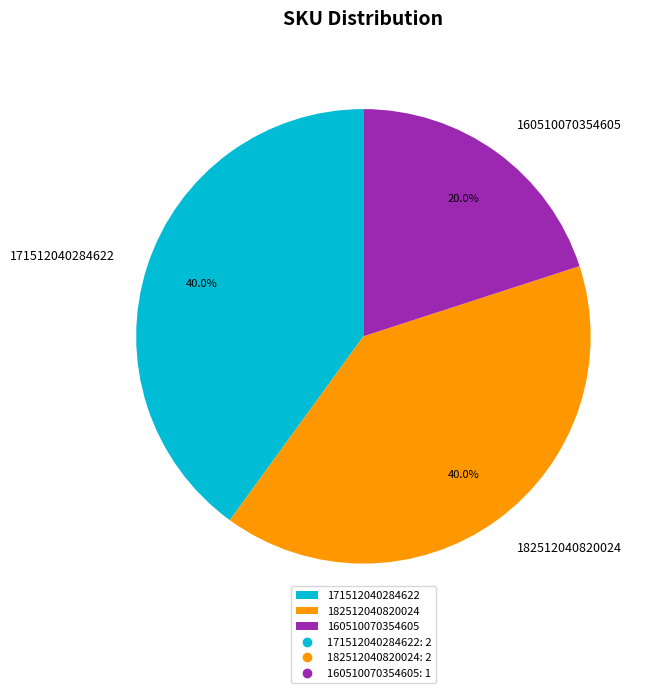

To the nearest percent, what is the difference between the 160510070354605 and 171512040284622 slice percentages?

20%